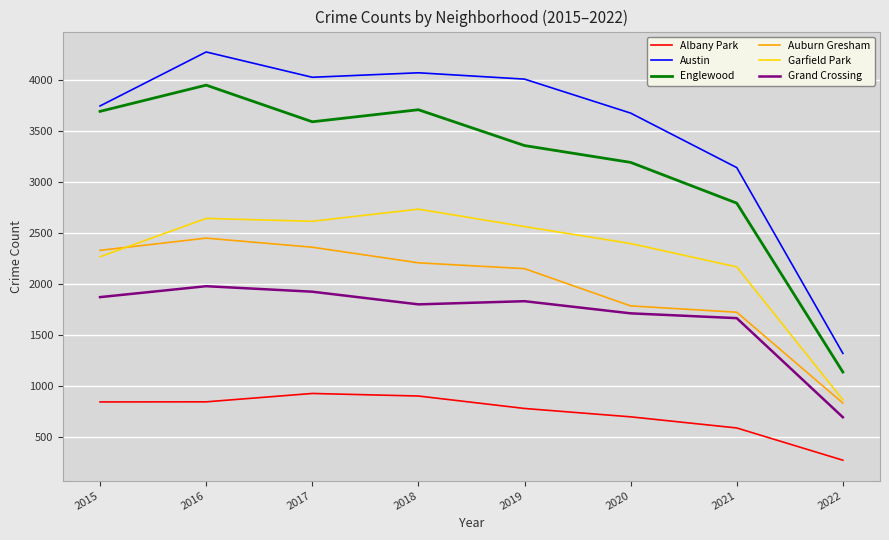

What are all the series names shown in the legend?

Albany Park, Austin, Englewood, Auburn Gresham, Garfield Park, Grand Crossing